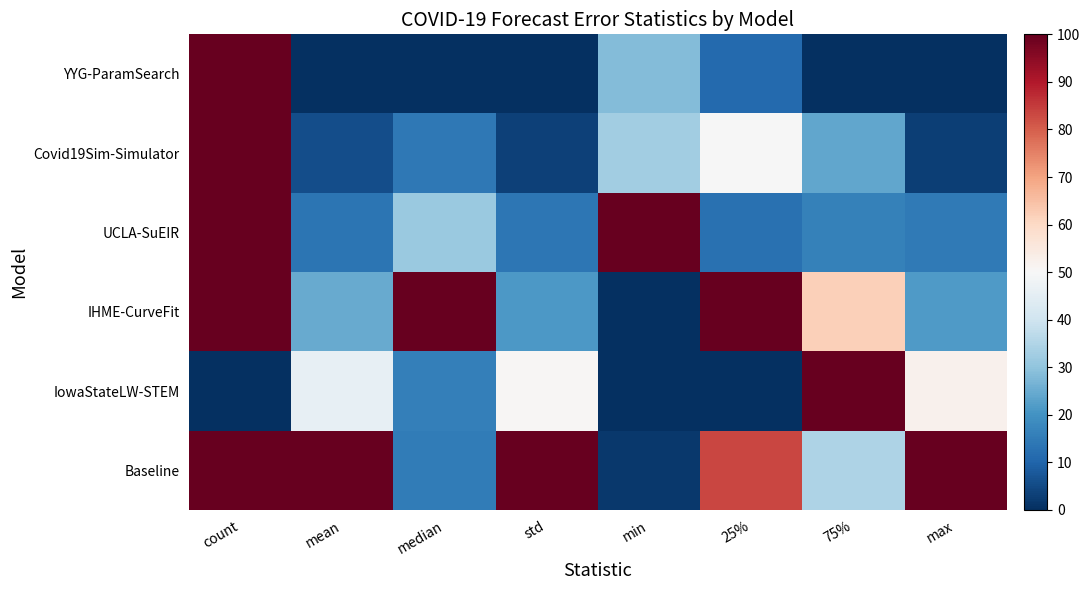

At how many categories does at least one series exceed 0?

8